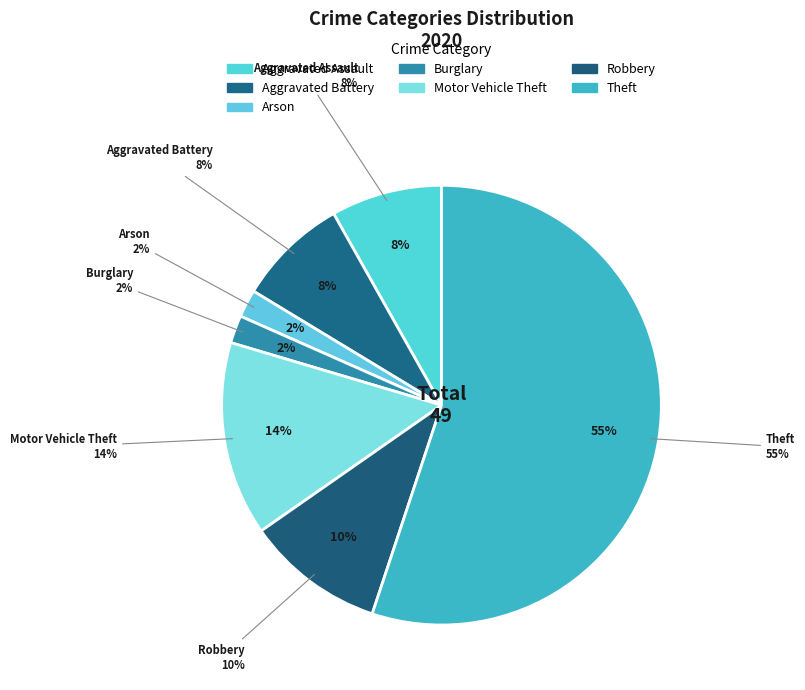

True or false: Motor Vehicle Theft accounts for 1% of the total.

False